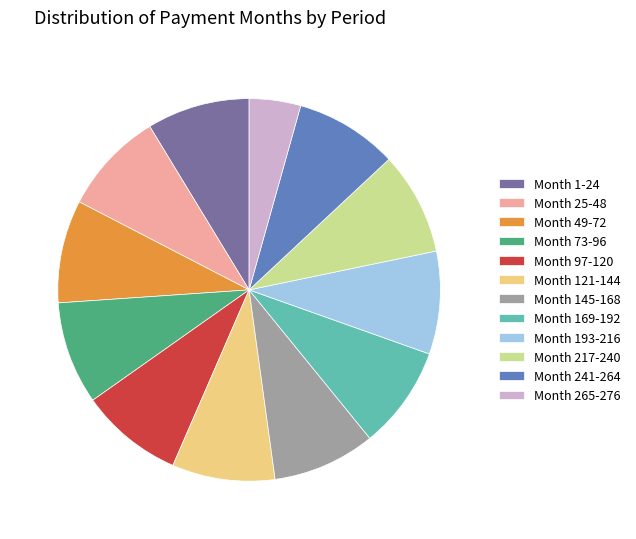

How many segments does this pie chart have?

12